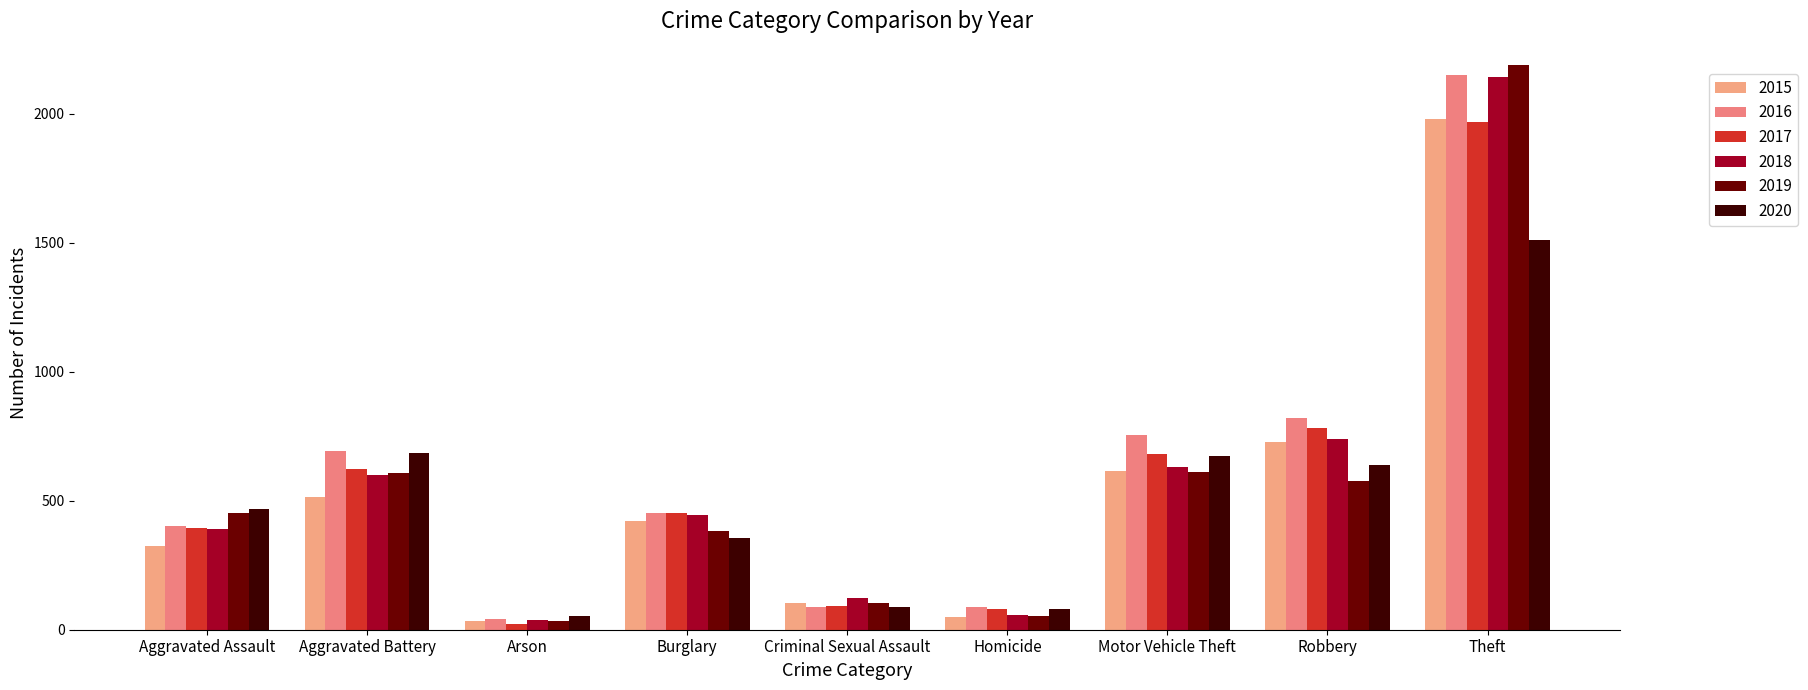

What is the average value of the 2017 series?

566